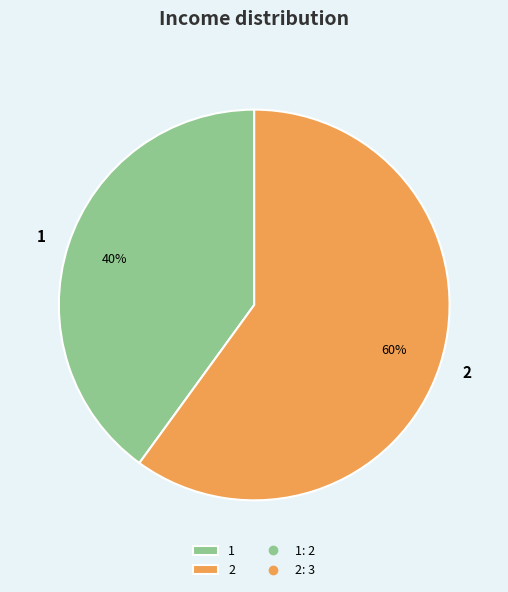

True or false: 2 accounts for 60% of the total.

True